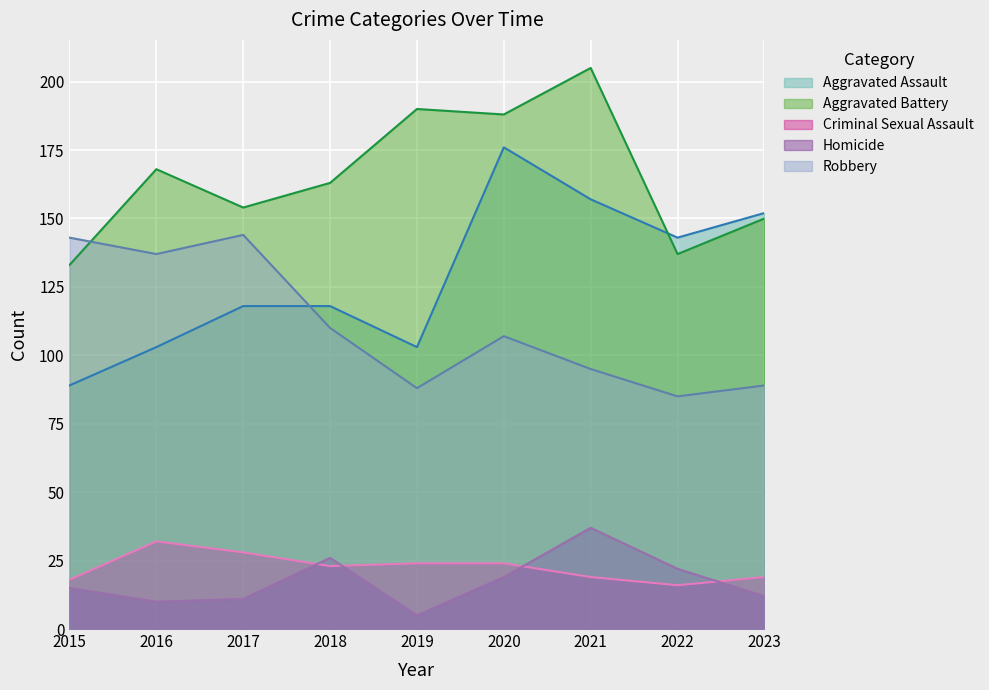

At how many categories does at least one series exceed 153?

6